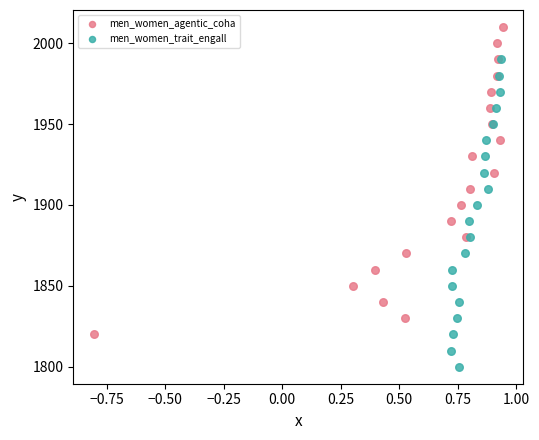

What are all the series names shown in the legend?

men_women_agentic_coha, men_women_trait_engall